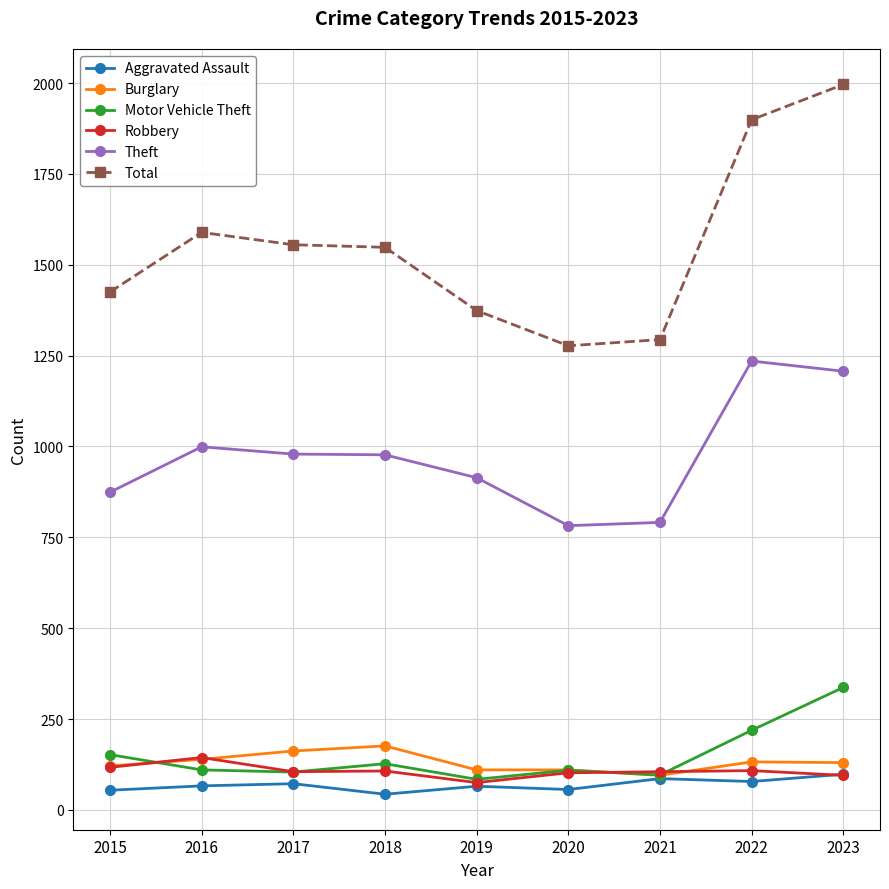

What is the value of the Robbery point at the 9th from the left?

95